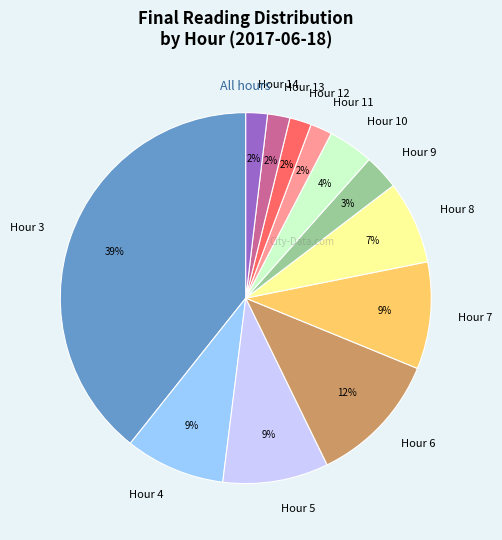

Which has a higher value, Hour 3 or Hour 12?

Hour 3